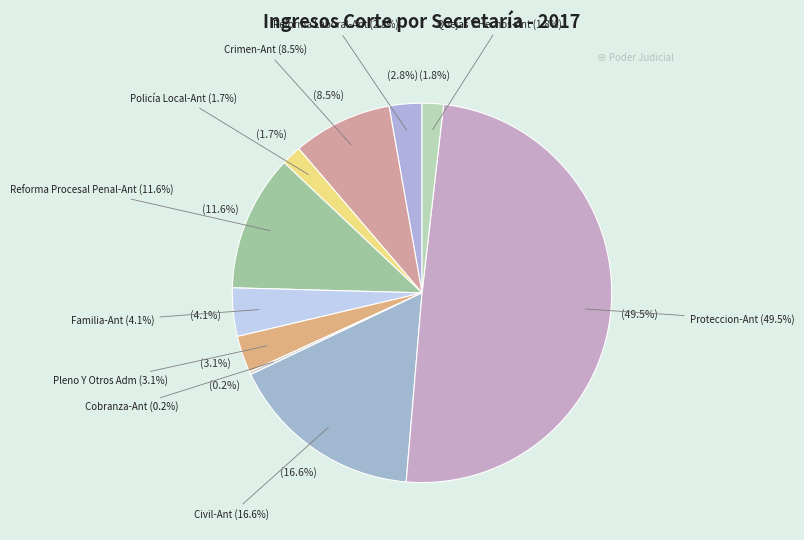

Does Civil-Ant represent more than half of the total?

No